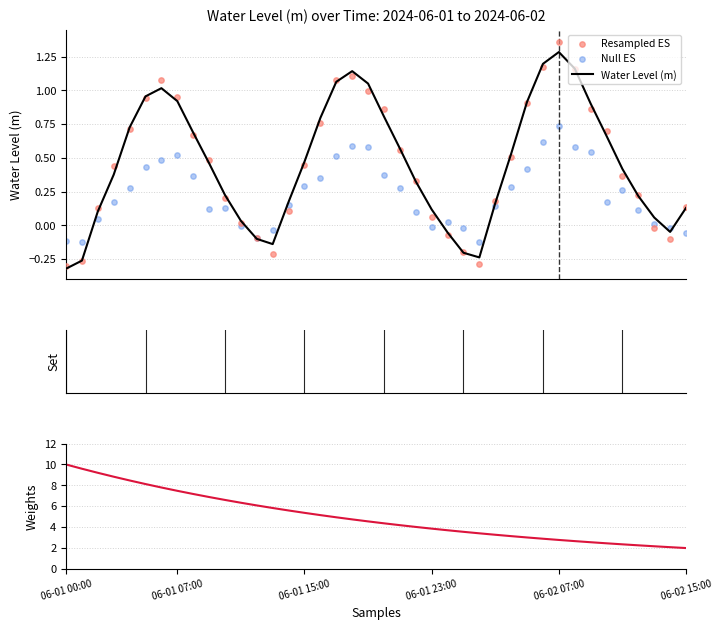

Which series contains the lowest Y value?

Water Level (m)